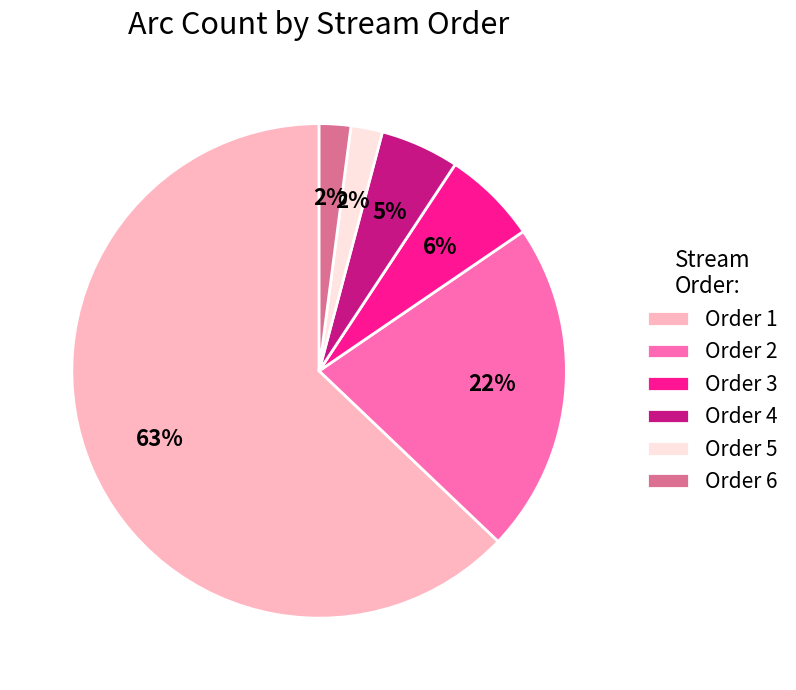

To the nearest percent, what is the average slice percentage?

17%